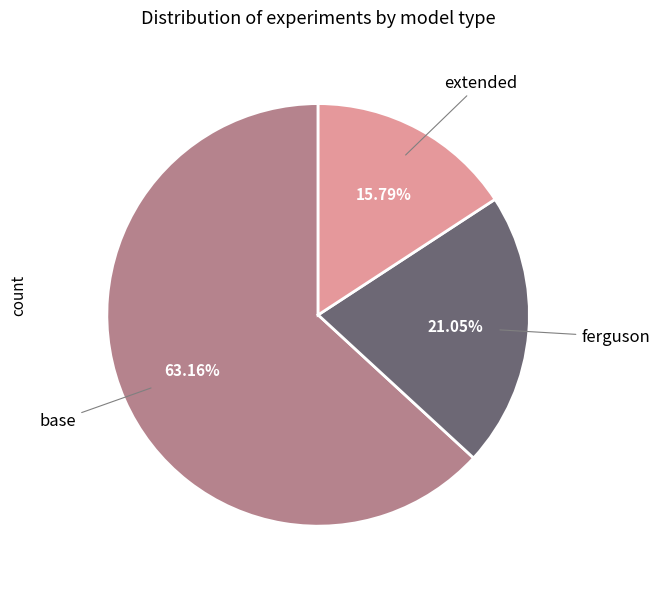

Is there any slice that represents more than half of the pie?

Yes